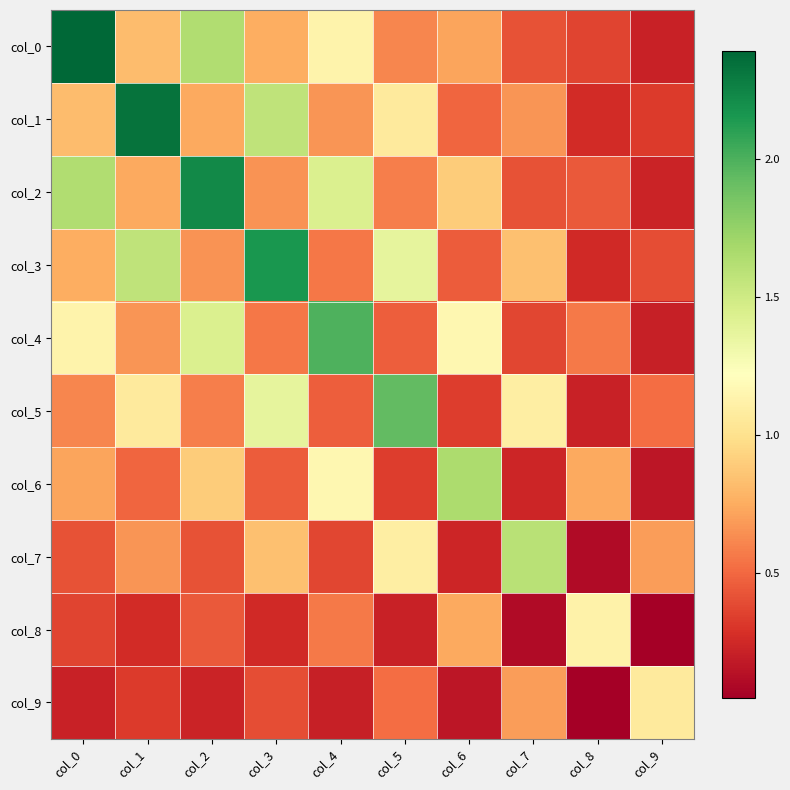

Reading left to right, list all the values displayed in this chart.

col_0: col_0=2.4	col_1=0.8	col_2=1.6	col_3=0.8	col_4=1.1	col_5=0.6	col_6=0.7	col_7=0.4	col_8=0.4	col_9=0.2
col_1: col_0=0.8	col_1=2.3	col_2=0.7	col_3=1.6	col_4=0.7	col_5=1.1	col_6=0.5	col_7=0.7	col_8=0.3	col_9=0.3
col_2: col_0=1.6	col_1=0.7	col_2=2.2	col_3=0.7	col_4=1.4	col_5=0.6	col_6=0.9	col_7=0.4	col_8=0.4	col_9=0.2
col_3: col_0=0.8	col_1=1.6	col_2=0.7	col_3=2.2	col_4=0.6	col_5=1.4	col_6=0.5	col_7=0.8	col_8=0.3	col_9=0.4
col_4: col_0=1.1	col_1=0.7	col_2=1.4	col_3=0.6	col_4=2.0	col_5=0.5	col_6=1.2	col_7=0.4	col_8=0.6	col_9=0.2
col_5: col_0=0.6	col_1=1.1	col_2=0.6	col_3=1.4	col_4=0.5	col_5=1.9	col_6=0.3	col_7=1.1	col_8=0.2	col_9=0.5
col_6: col_0=0.7	col_1=0.5	col_2=0.9	col_3=0.5	col_4=1.2	col_5=0.3	col_6=1.7	col_7=0.2	col_8=0.7	col_9=0.2
col_7: col_0=0.4	col_1=0.7	col_2=0.4	col_3=0.8	col_4=0.4	col_5=1.1	col_6=0.2	col_7=1.6	col_8=0.1	col_9=0.7
col_8: col_0=0.4	col_1=0.3	col_2=0.4	col_3=0.3	col_4=0.6	col_5=0.2	col_6=0.7	col_7=0.1	col_8=1.1	col_9=0.0
col_9: col_0=0.2	col_1=0.3	col_2=0.2	col_3=0.4	col_4=0.2	col_5=0.5	col_6=0.2	col_7=0.7	col_8=0.0	col_9=1.1